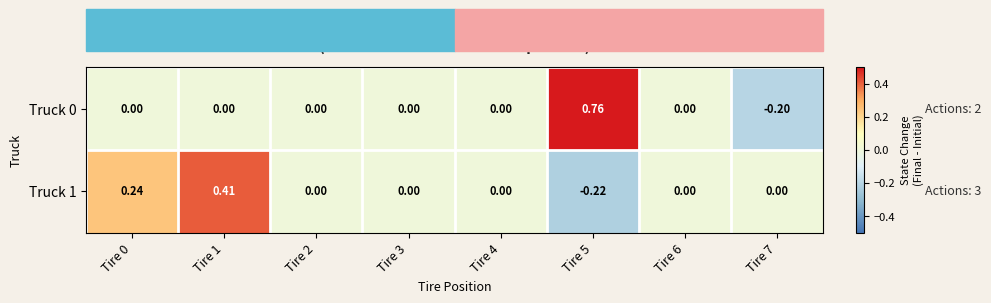

Which label corresponds to the smallest value in the chart?

Tire 5